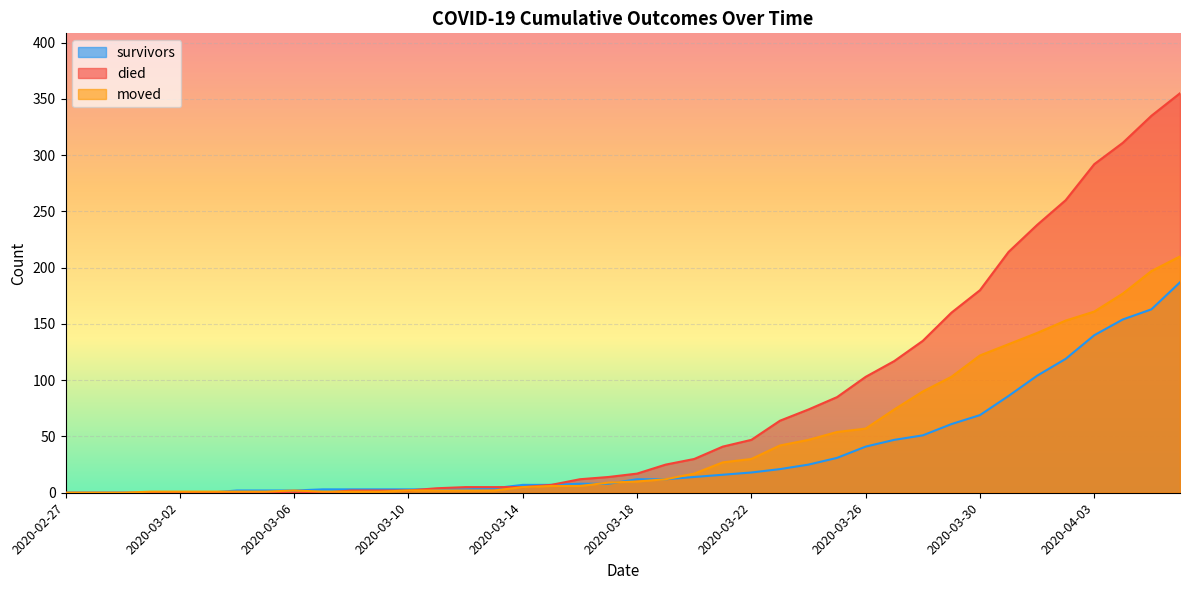

At 2020-04-06, list the series in order from largest to smallest.

died, moved, survivors